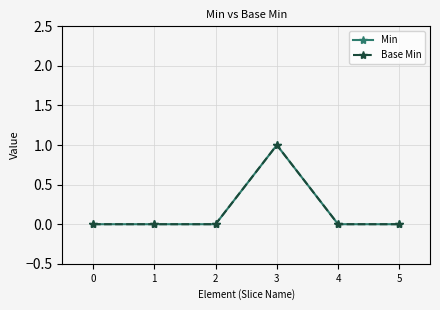

What is the total value across all series at 3?

2